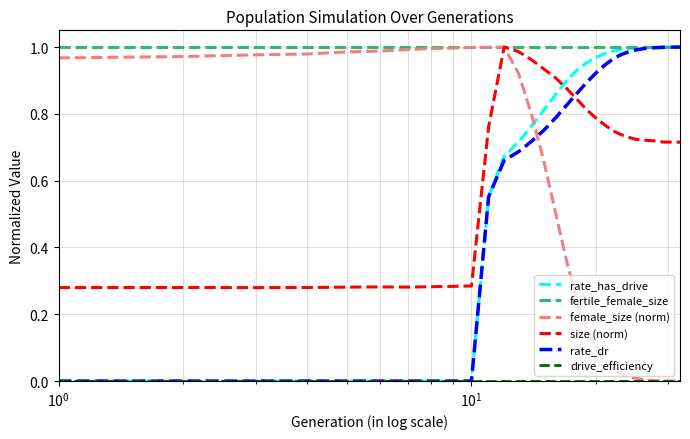

How many intersections are there between rate_dr and size (norm)?

1